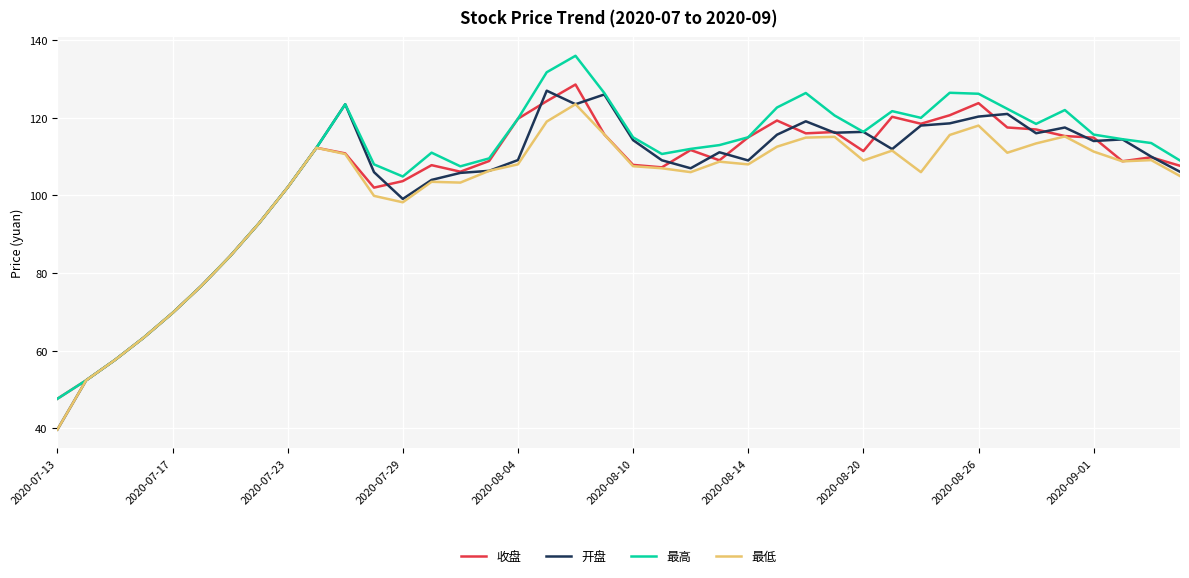

What is the maximum value shown in the chart?

136.0